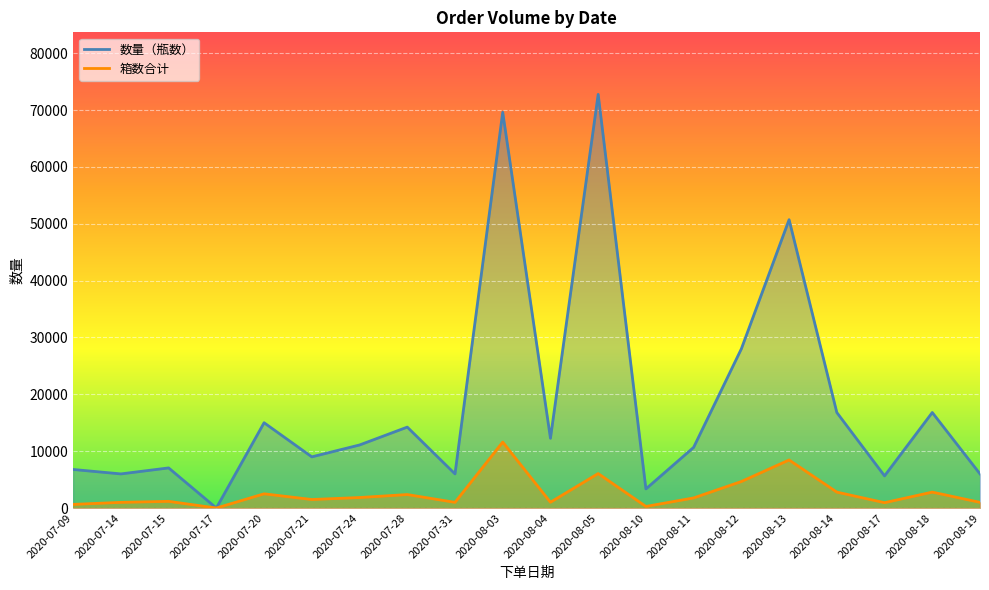

What are all the series names shown in the legend?

数量（瓶数）, 箱数合计